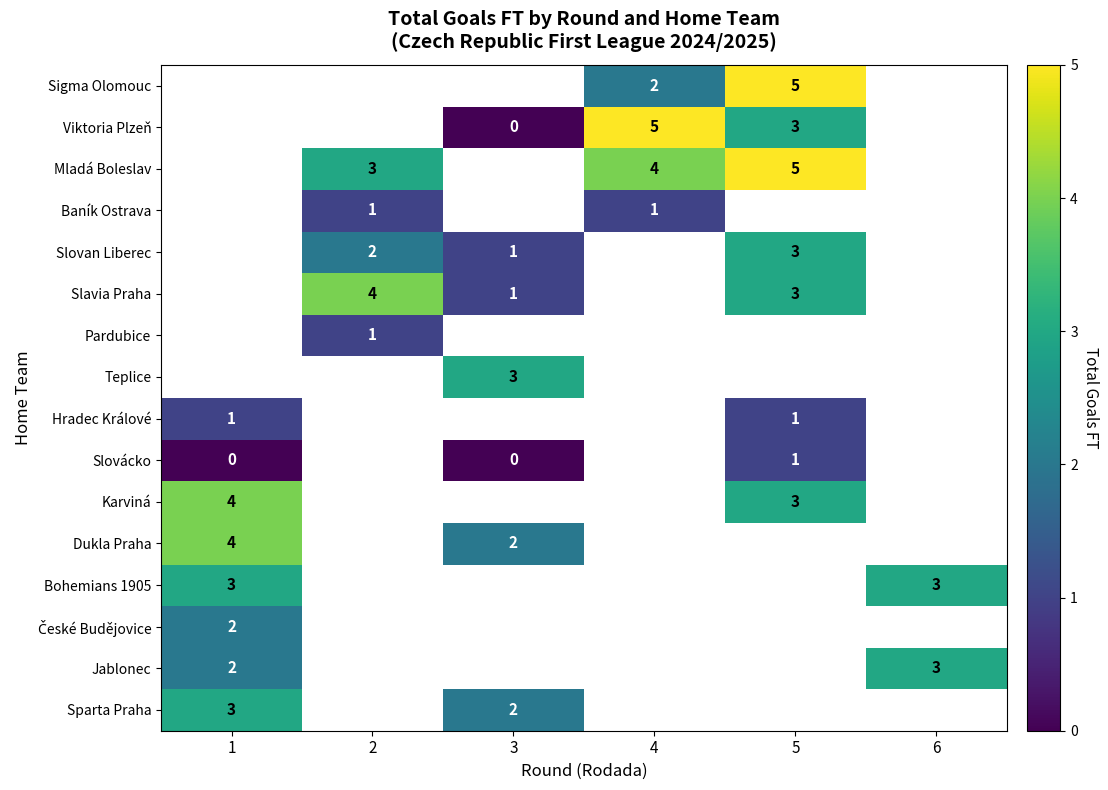

Between 6 and 1, which is larger?

1